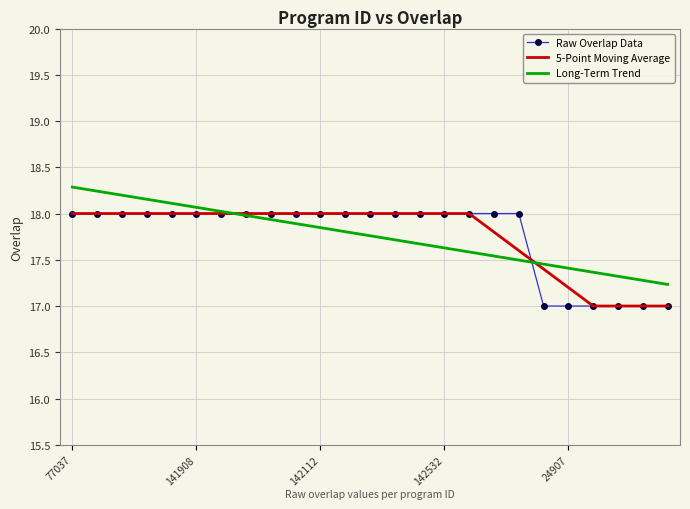

What is the maximum value for Long-Term Trend?

18.3